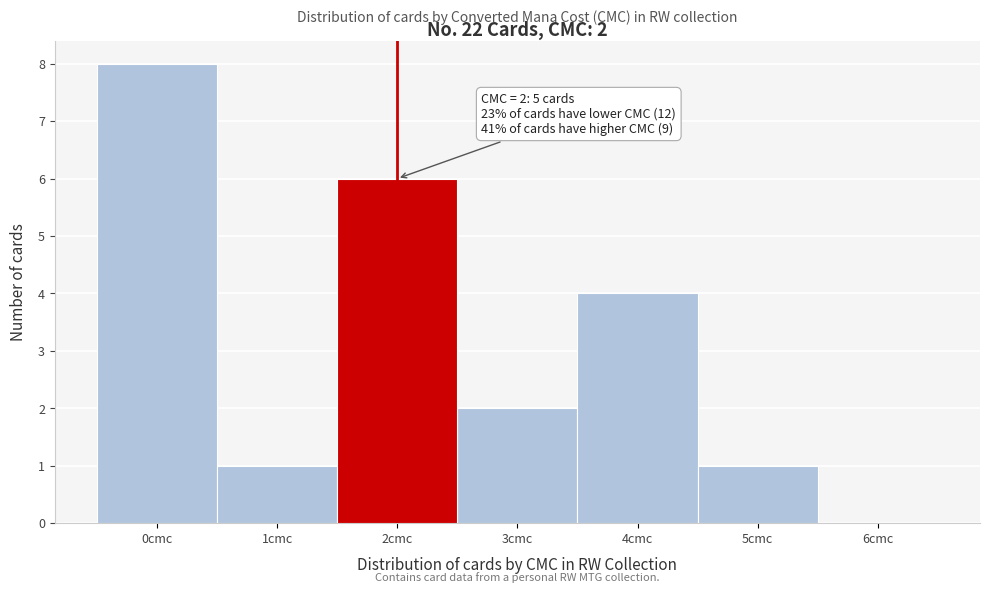

Reading right to left, extract all data points from this chart.

6cmc=0	5cmc=1	4cmc=4	3cmc=2	2cmc=6	1cmc=1	0cmc=8